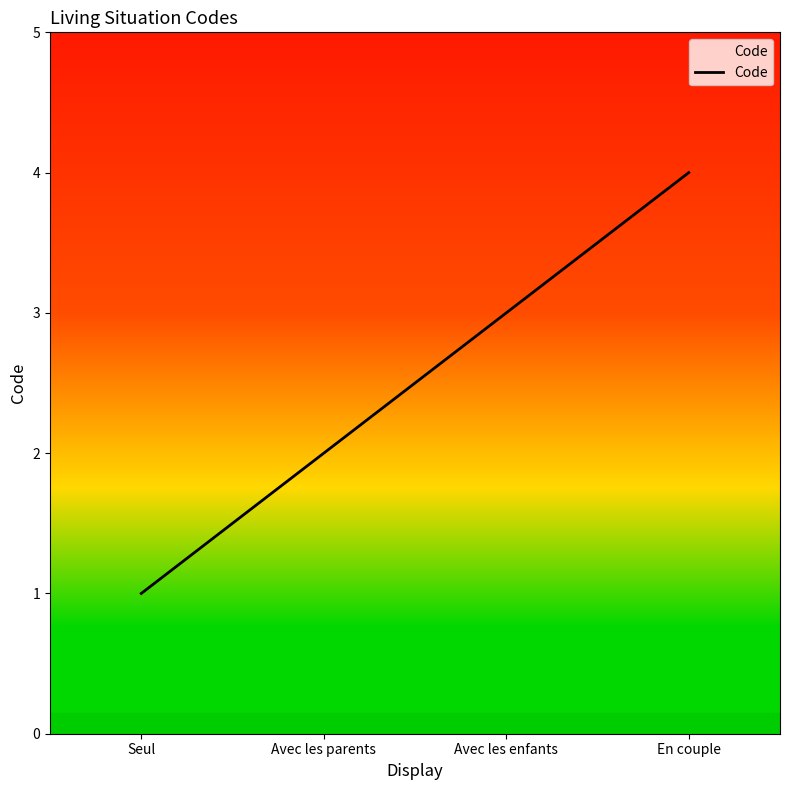

The chart shows a value of 4 at En couple. True or false?

True